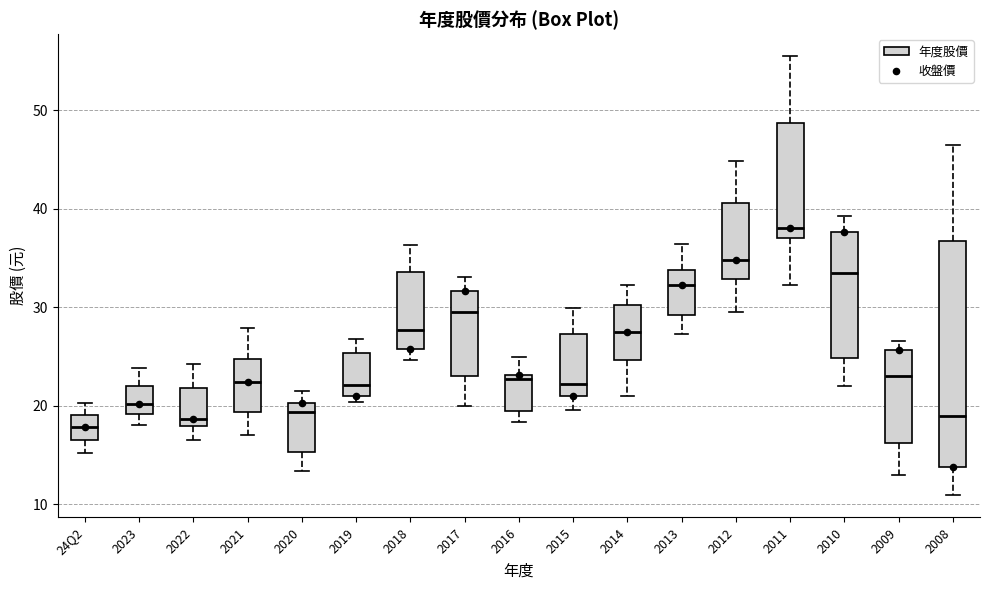

Reading left to right, read every box against the y-axis: the position of its median line, the range the box covers, and the ends of its whiskers. The values are not printed on the chart, so give them approximately, as read against the axis.

24Q2: median 18, box 17 to 19, whiskers 15 to 20
2023: median 20, box 19 to 22, whiskers 18 to 24
2022: median 19, box 18 to 22, whiskers 17 to 24
2021: median 22, box 19 to 25, whiskers 17 to 28
2020: median 19, box 15 to 20, whiskers 13 to 22
2019: median 22, box 21 to 25, whiskers 20 to 27
2018: median 28, box 26 to 34, whiskers 25 to 36
2017: median 30, box 23 to 32, whiskers 20 to 33
2016: median 23 (just below the box's upper edge), box 19 to 23, whiskers 18 to 25
2015: median 22, box 21 to 27, whiskers 20 to 30
2014: median 27, box 25 to 30, whiskers 21 to 32
2013: median 32, box 29 to 34, whiskers 27 to 36
2012: median 35, box 33 to 41, whiskers 30 to 45
2011: median 38, box 37 to 49, whiskers 32 to 56
2010: median 33, box 25 to 38, whiskers 22 to 39
2009: median 23, box 16 to 26, whiskers 13 to 27
2008: median 19, box 14 to 37, whiskers 11 to 47